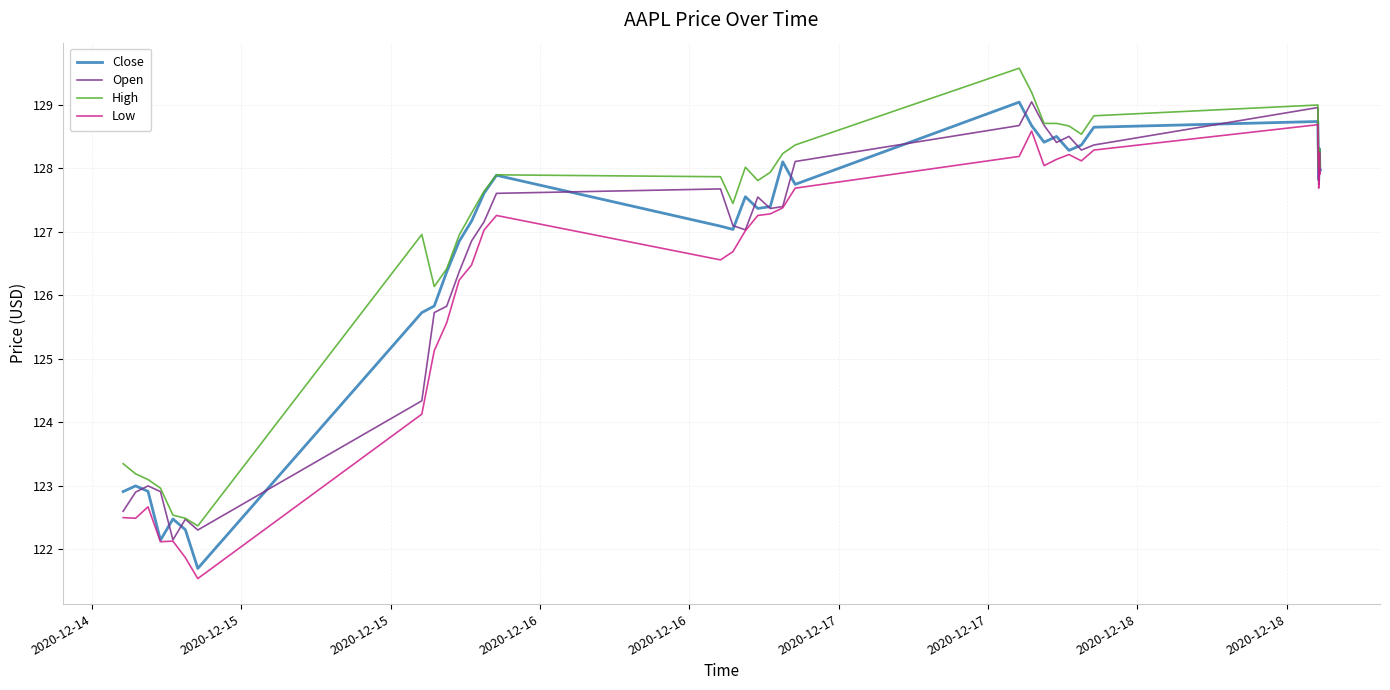

What is the maximum value for Close?

129.0